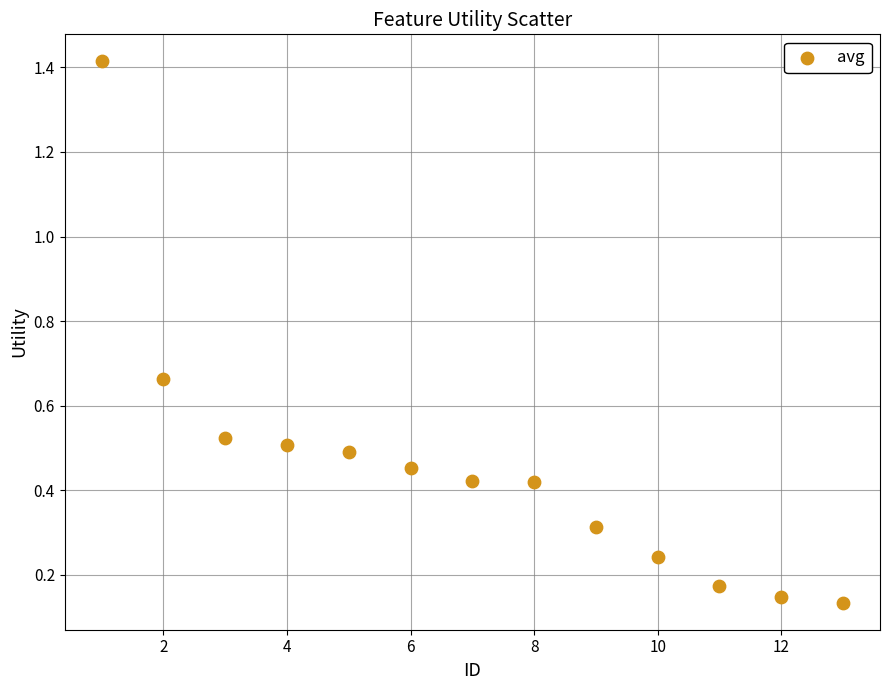

What is the range of Y values (max minus min)?

1.3